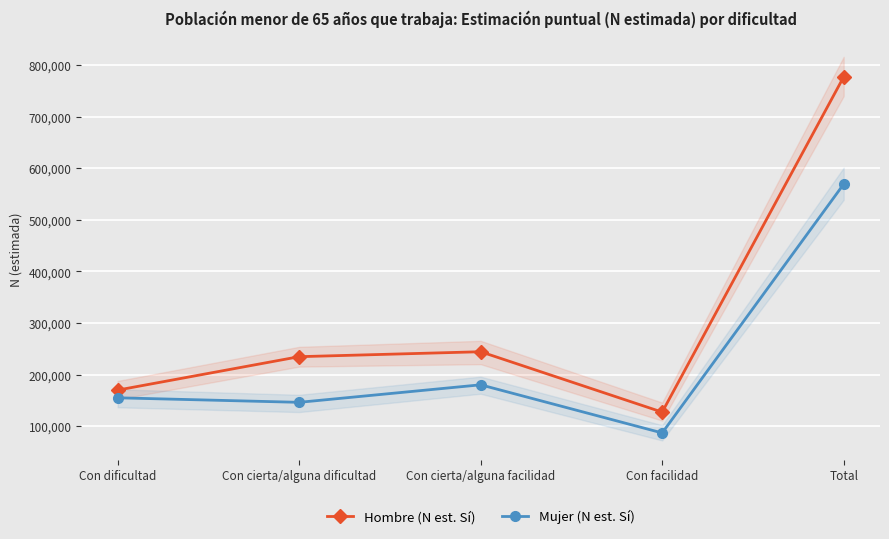

At which label does Mujer (N est. Sí) reach its peak?

Total